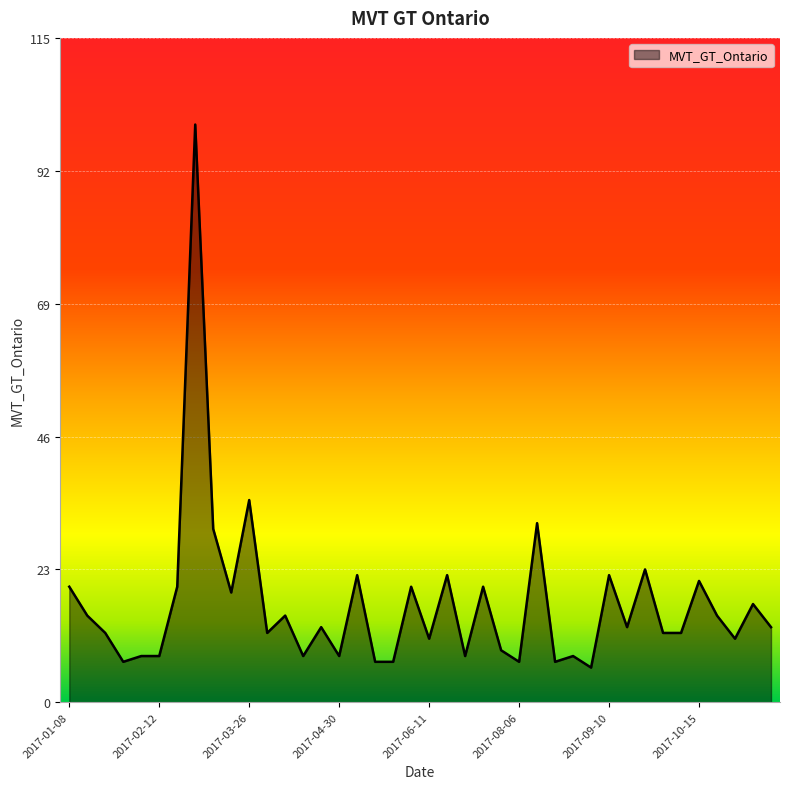

What is the difference between the maximum and minimum values?

94